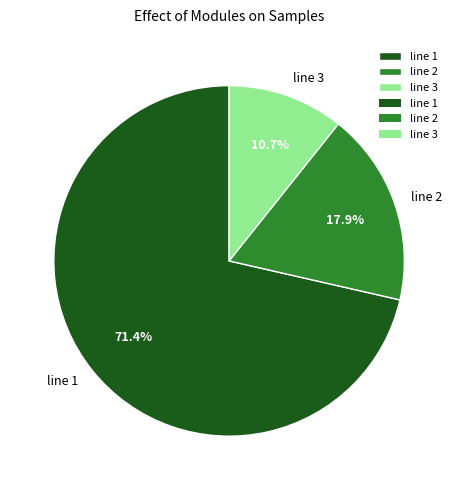

How many segments does this pie chart have?

3